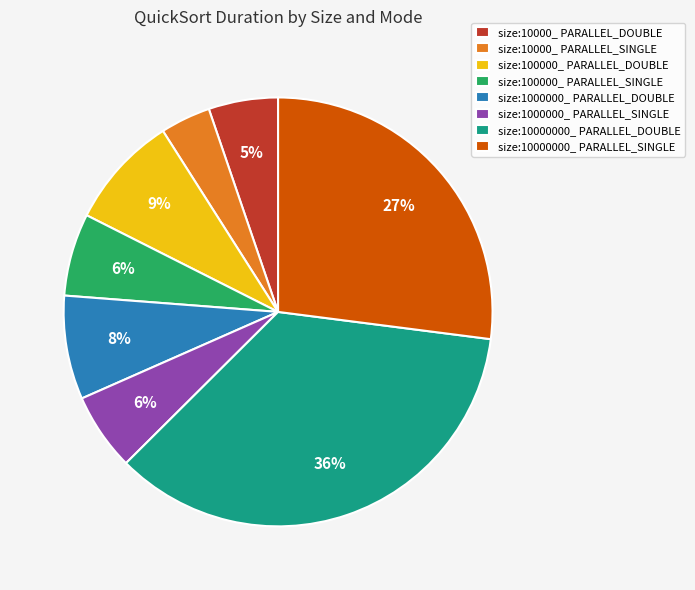

How many segments does this pie chart have?

8